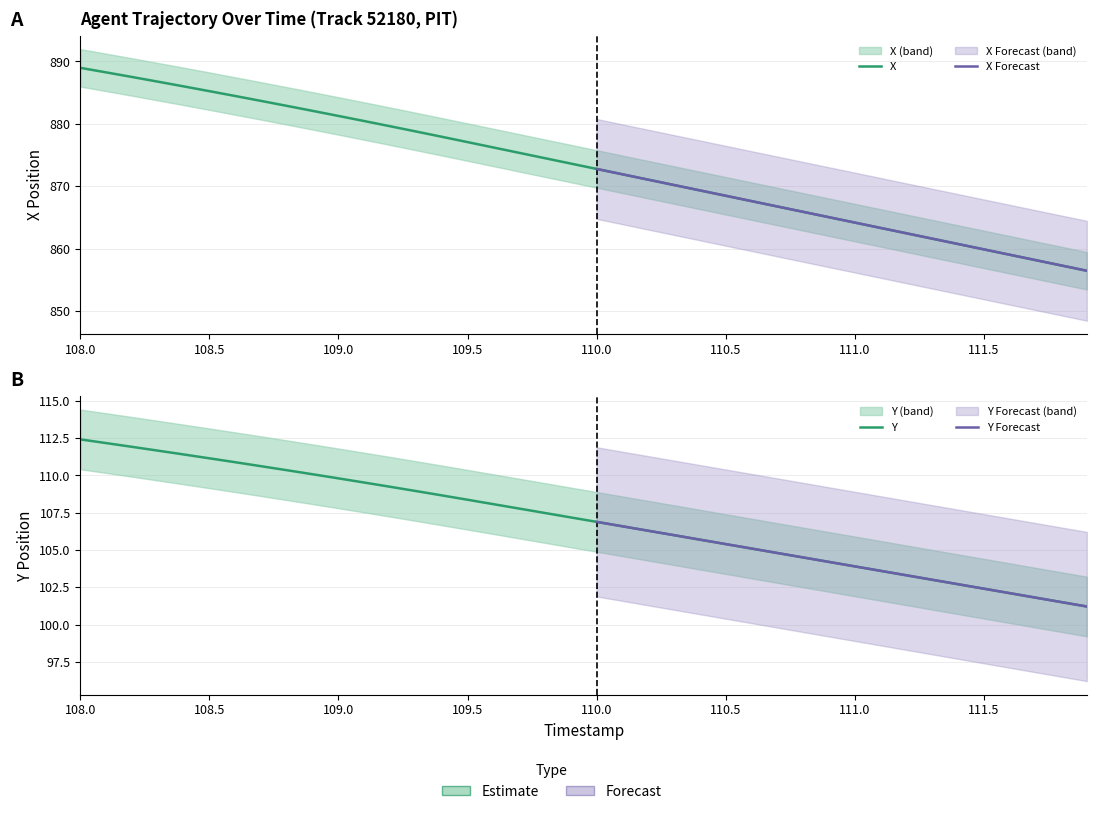

Is it true that X equals 560.7 at 110.9?

False